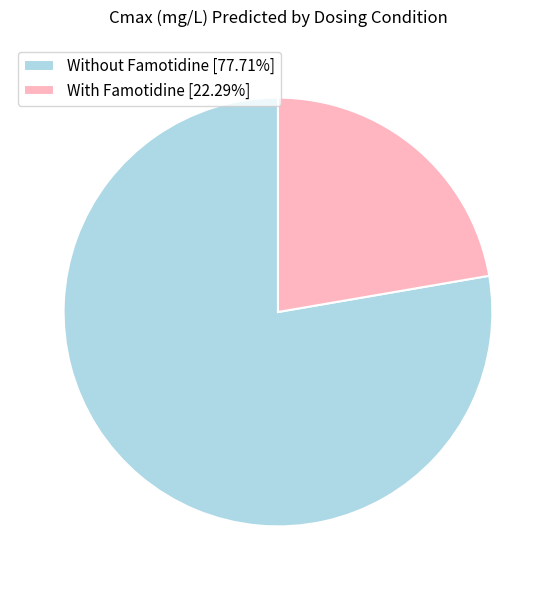

How many slices are in this pie chart?

2